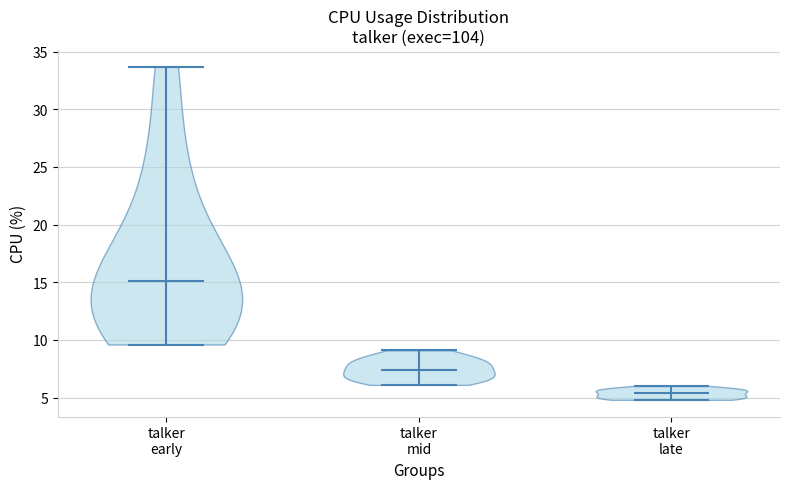

Reading left to right, read every violin against the y-axis: where its median line is, and the lowest and highest points it reaches. The values are not printed on the chart, so give them approximately, as read against the axis.

talker early: median line 15.0, lowest point 9.5, highest point 33.5
talker mid: median line 7.5, lowest point 6.0, highest point 9.0
talker late: median line 5.5, lowest point 5.0, highest point 6.0